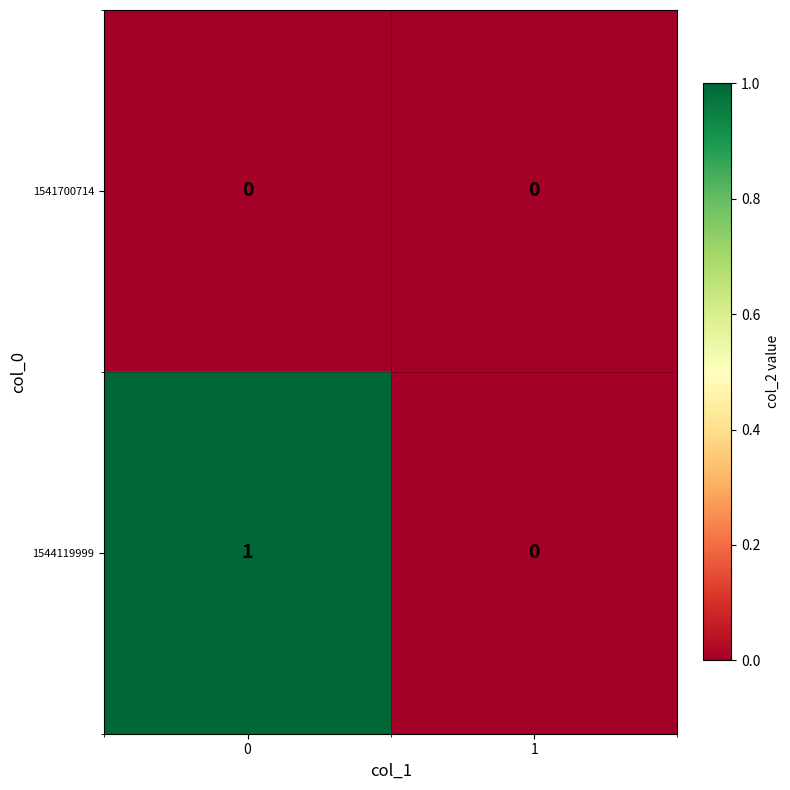

How many categories are shown in the chart?

2